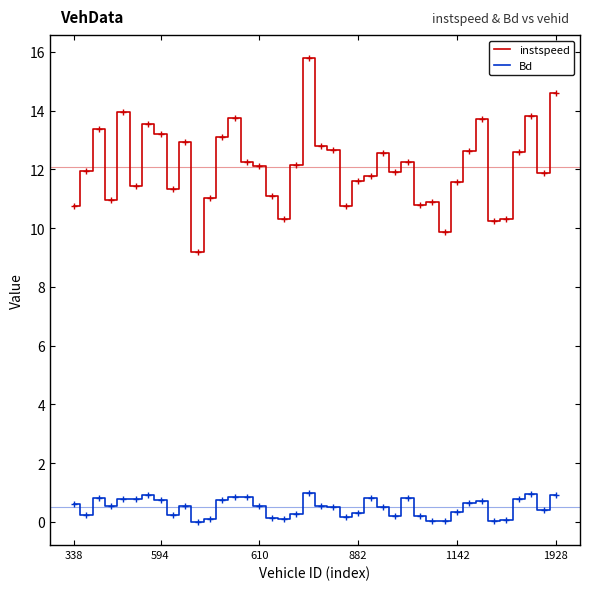

What is the difference between the second highest and minimum values in the instspeed series?

5.4